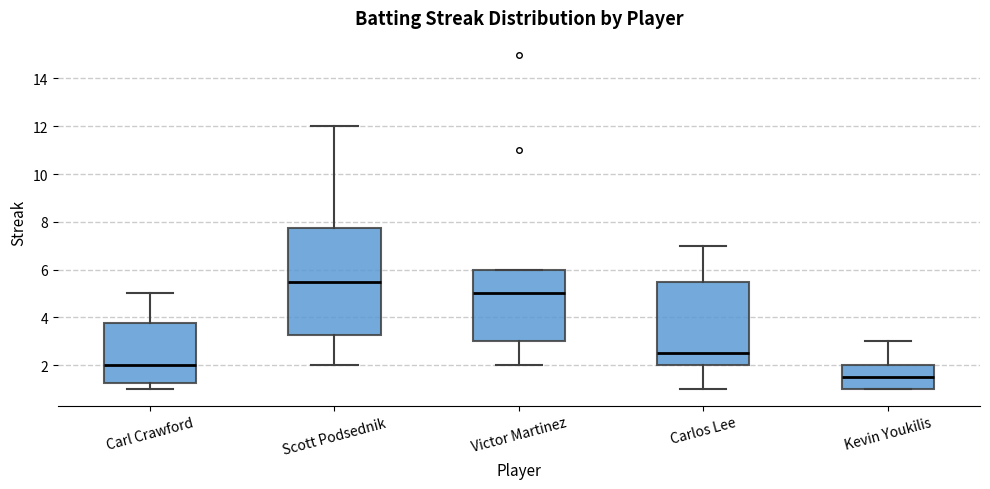

Reading left to right, read every box against the y-axis: the position of its median line, the range the box covers, and the ends of its whiskers. The values are not printed on the chart, so give them approximately, as read against the axis.

Carl Crawford: median 2.0, box 1.2 to 3.8, whiskers 1.0 to 5.0
Scott Podsednik: median 5.6, box 3.2 to 7.8, whiskers 2.0 to 12.0
Victor Martinez: median 5.0, box 3.0 to 6.0, whiskers 2.0 to 6.0
Carlos Lee: median 2.6, box 2.0 to 5.6, whiskers 1.0 to 7.0
Kevin Youkilis: median 1.6, box 1.0 to 2.0, whiskers 1.0 to 3.0